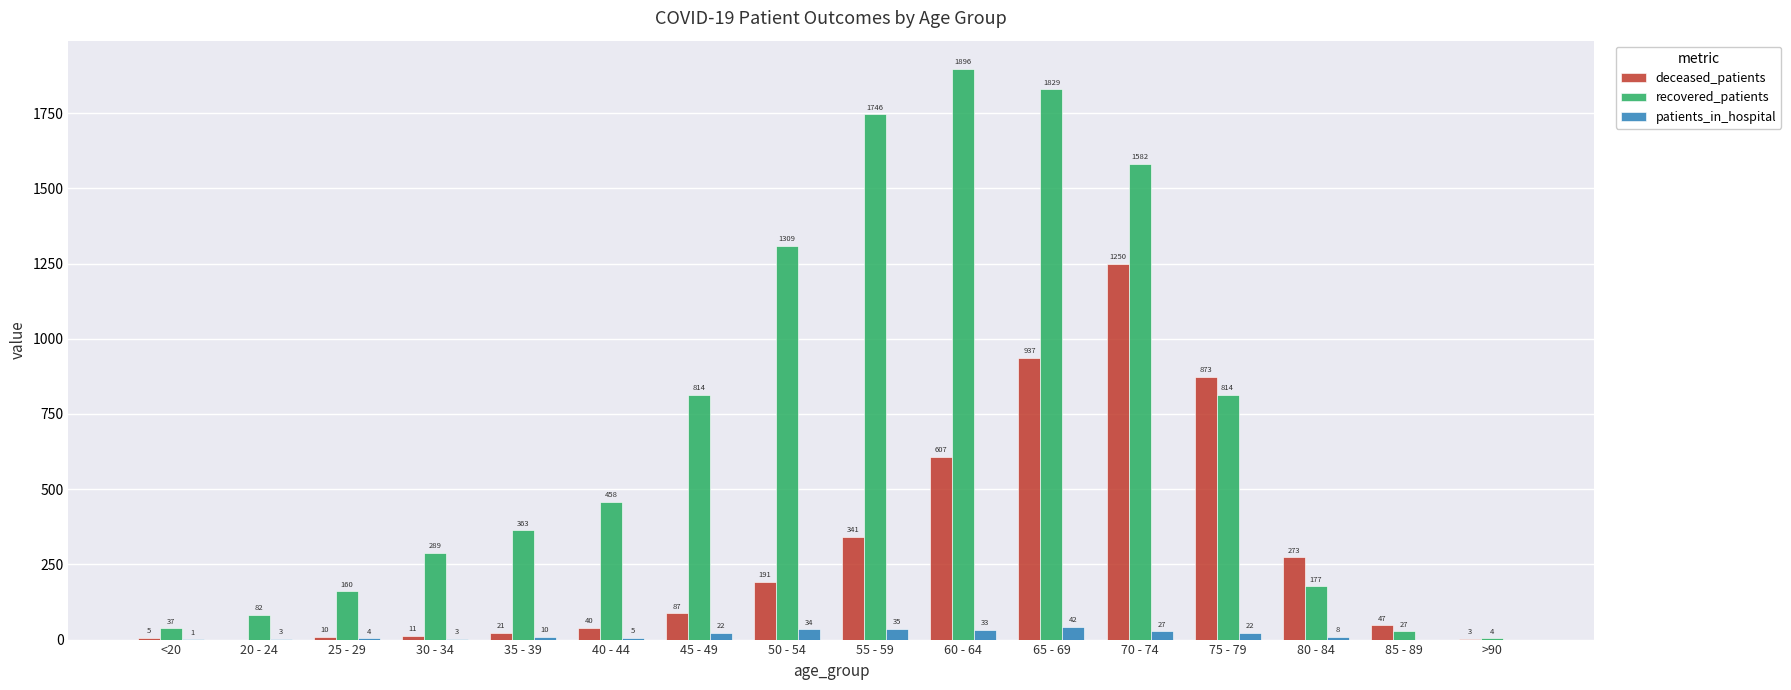

Which series changed the most between 30 - 34 and 75 - 79?

deceased_patients